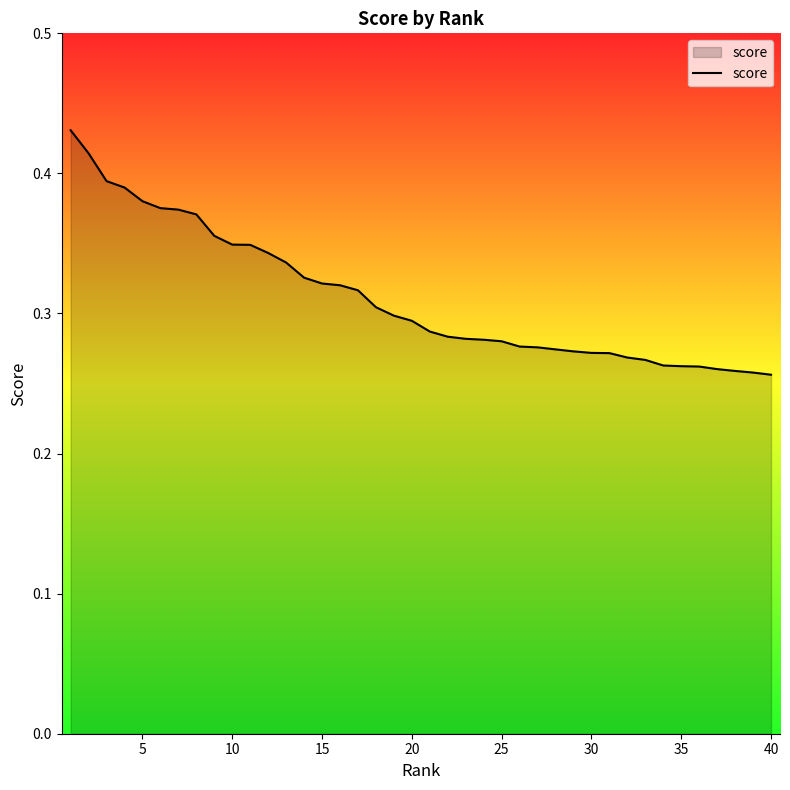

What is the sum of all values?

12.5